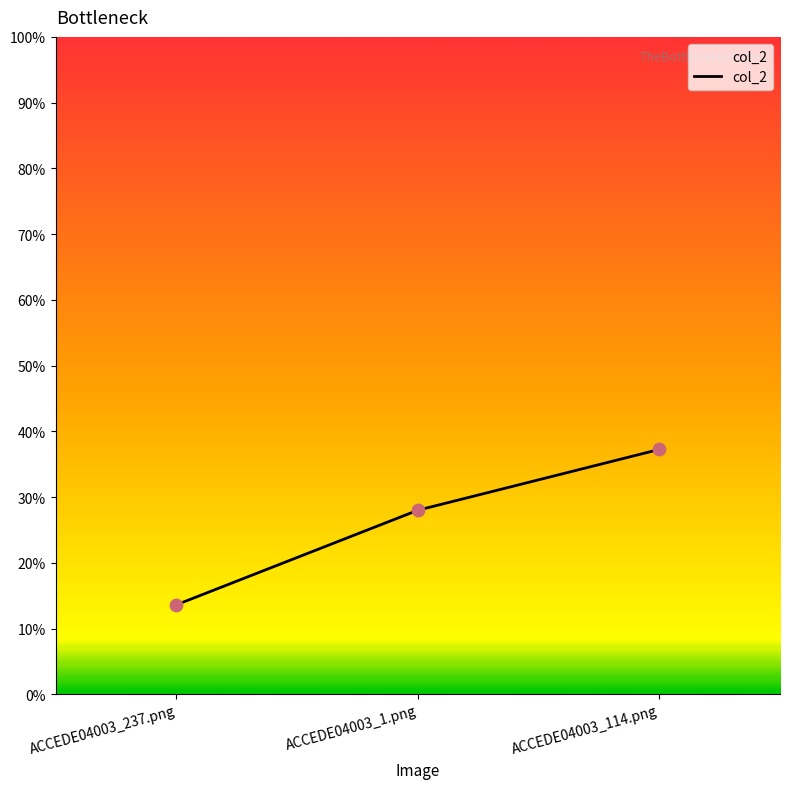

Between ACCEDE04003_1.png and ACCEDE04003_114.png, which is larger?

ACCEDE04003_114.png